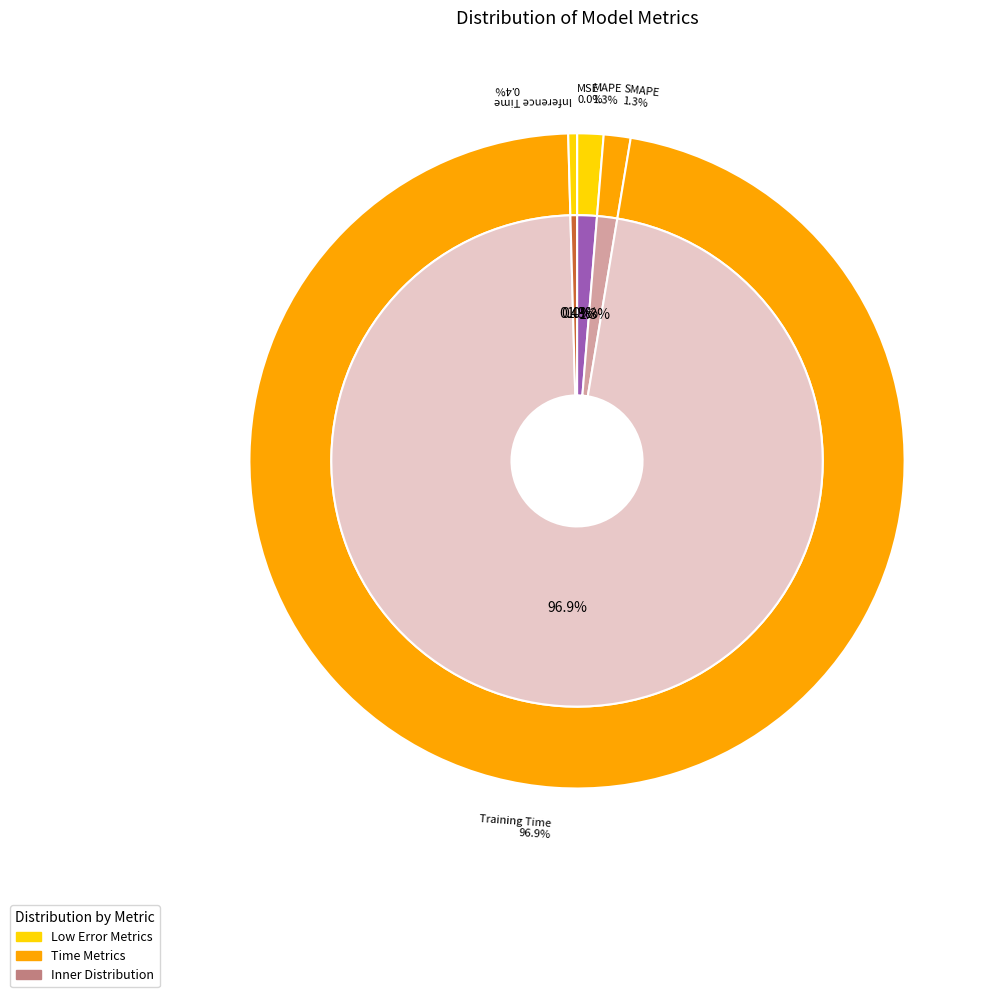

What percentage do Inference Time and SMAPE together represent?

1.8%